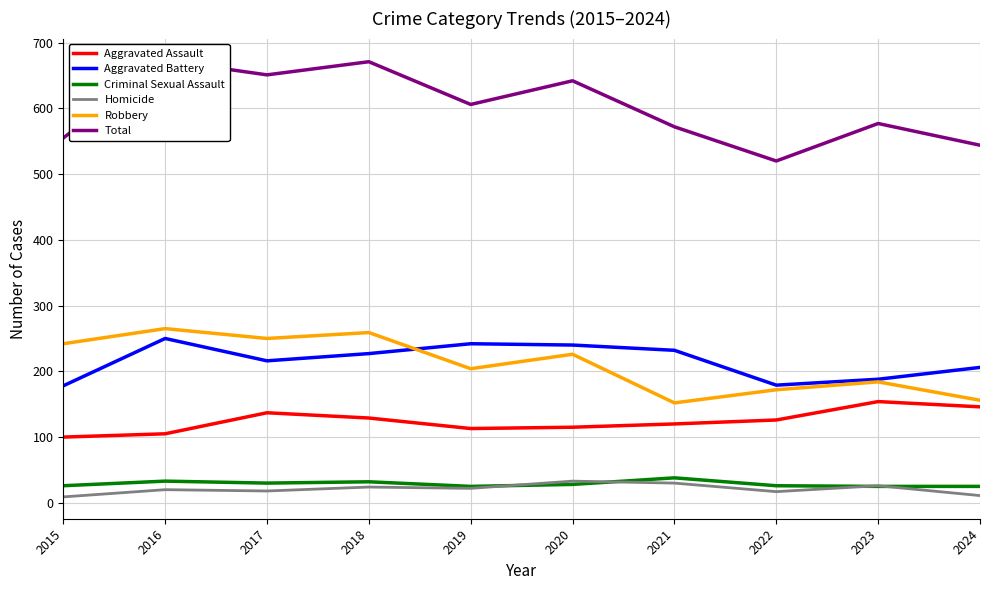

What is the approximate value of Total at 2019, to the nearest 50?

600